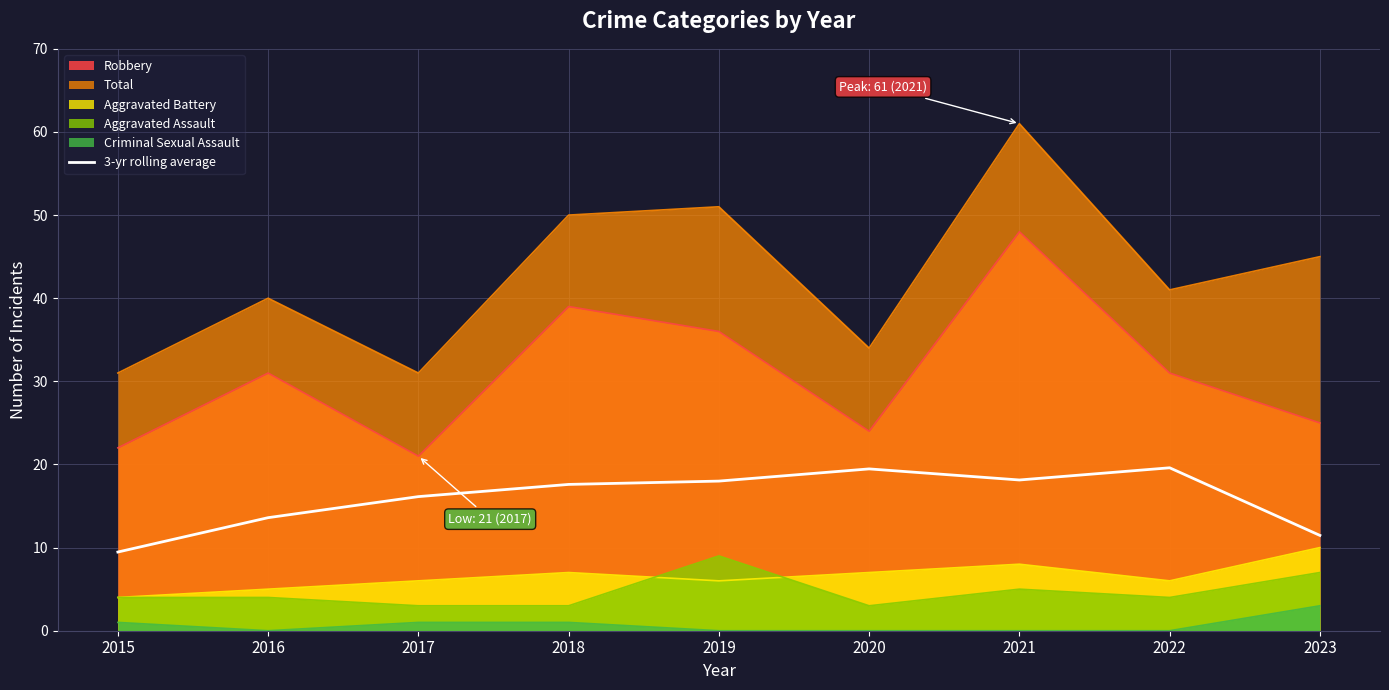

Reading left to right, list all the values displayed in this chart.

2015=9.5	2016=13.6	2017=16.1	2018=17.6	2019=18.0	2020=19.5	2021=18.1	2022=19.6	2023=11.5